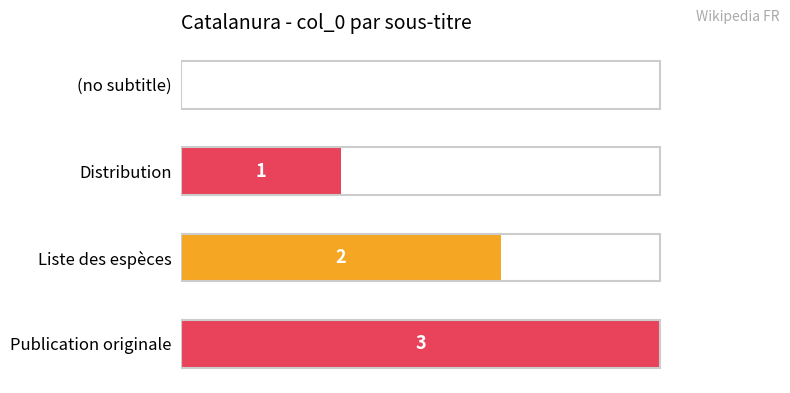

What is the maximum value shown in the chart?

1.0